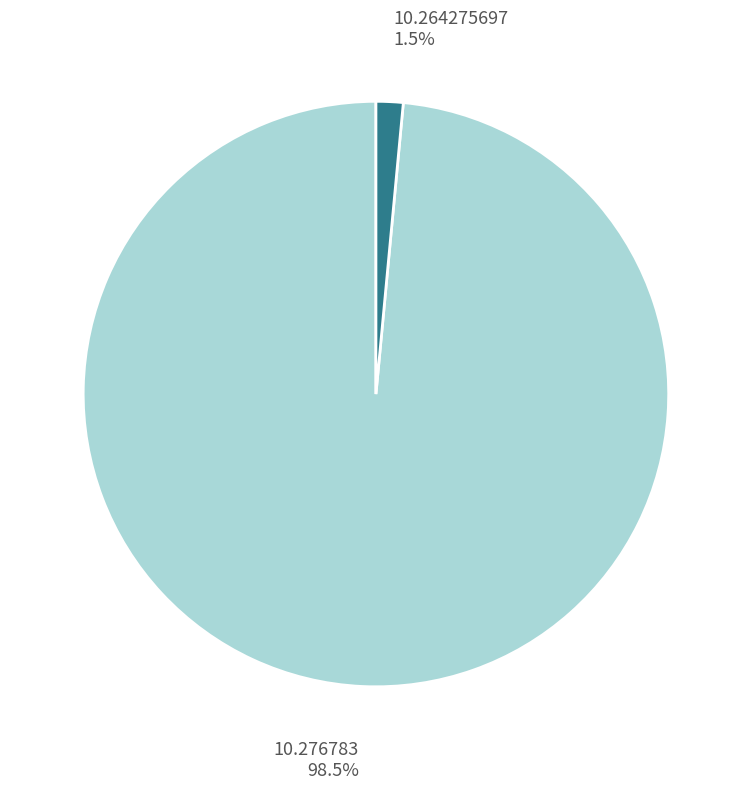

Rank the categories by value from lowest to highest.

10.264275697, 10.276783